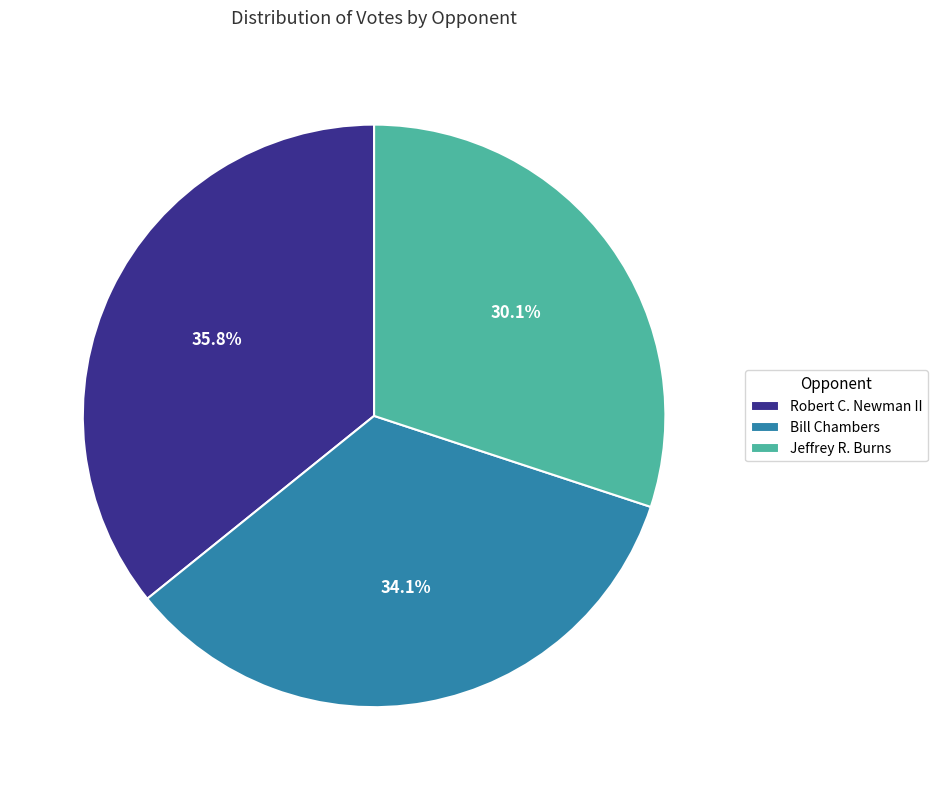

What is the ratio of the value at Robert C. Newman II to the value at Bill Chambers?

1.0